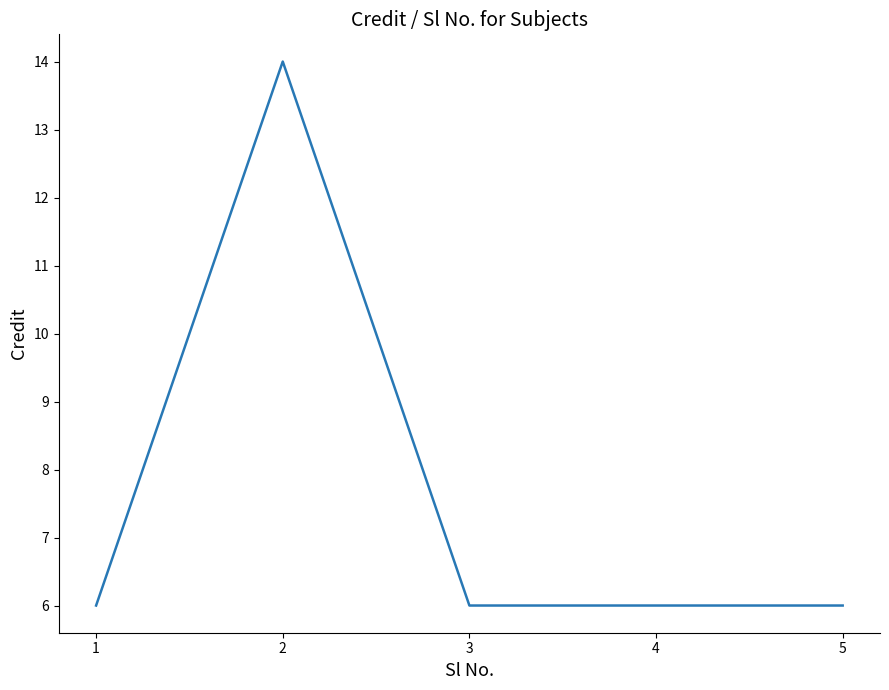

What is the sum of all values?

38